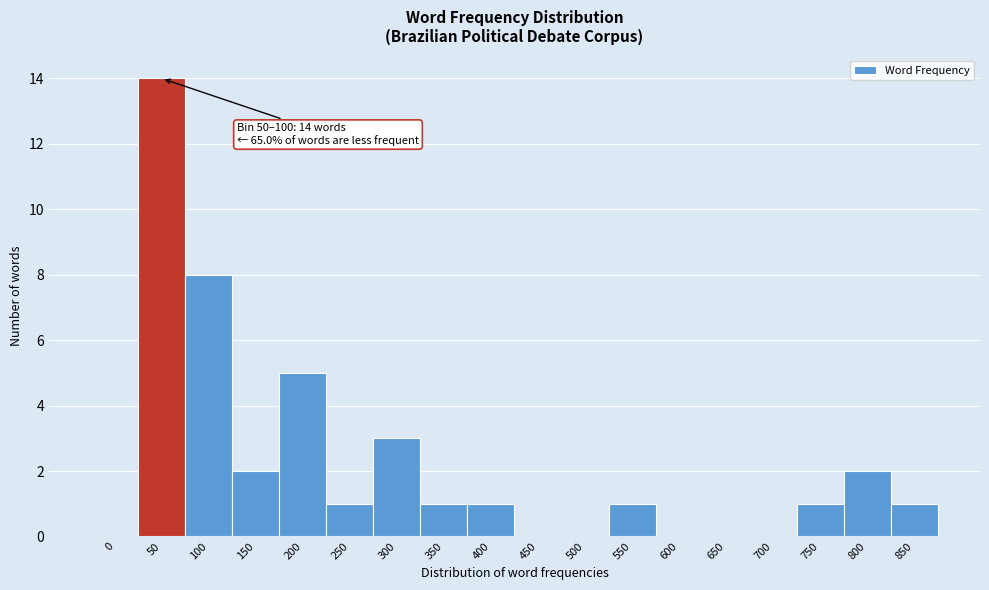

Reading left to right, transcribe all the data shown in this chart.

0=0	50=14	100=8	150=2	200=5	250=1	300=3	350=1	400=1	450=0	500=0	550=1	600=0	650=0	700=0	750=1	800=2	850=1